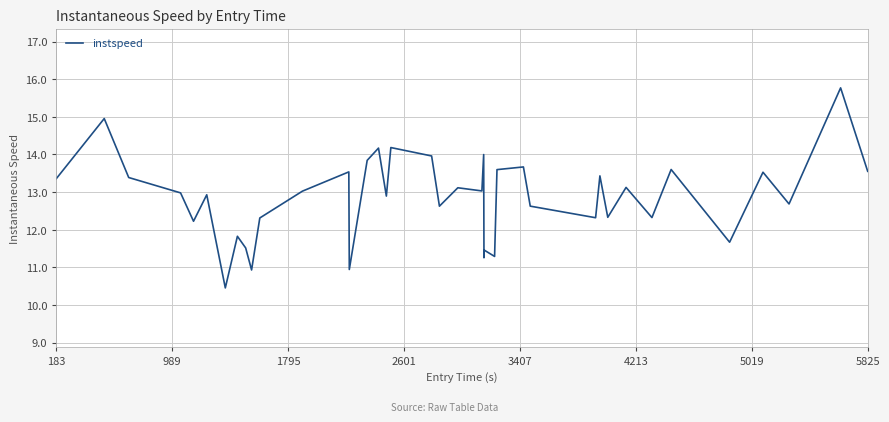

True or false: the data has more than 0 interior local peaks.

True